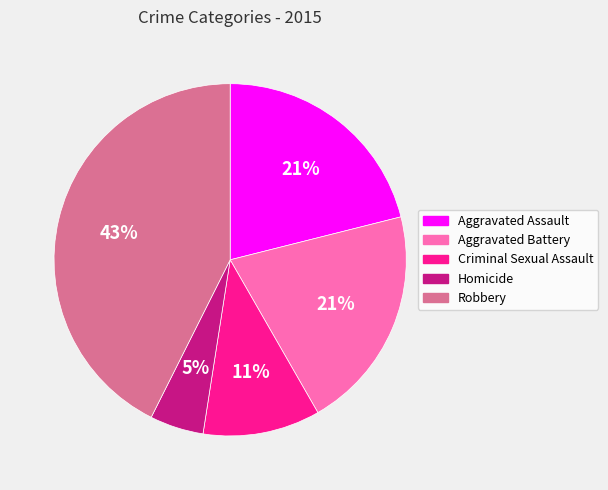

Which has a higher value, Aggravated Battery or Homicide?

Aggravated Battery